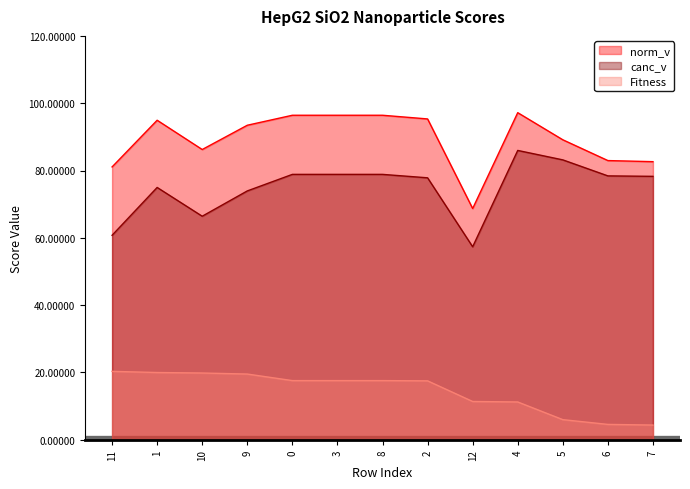

The norm_v series shows 127.4 at 8. True or false?

False